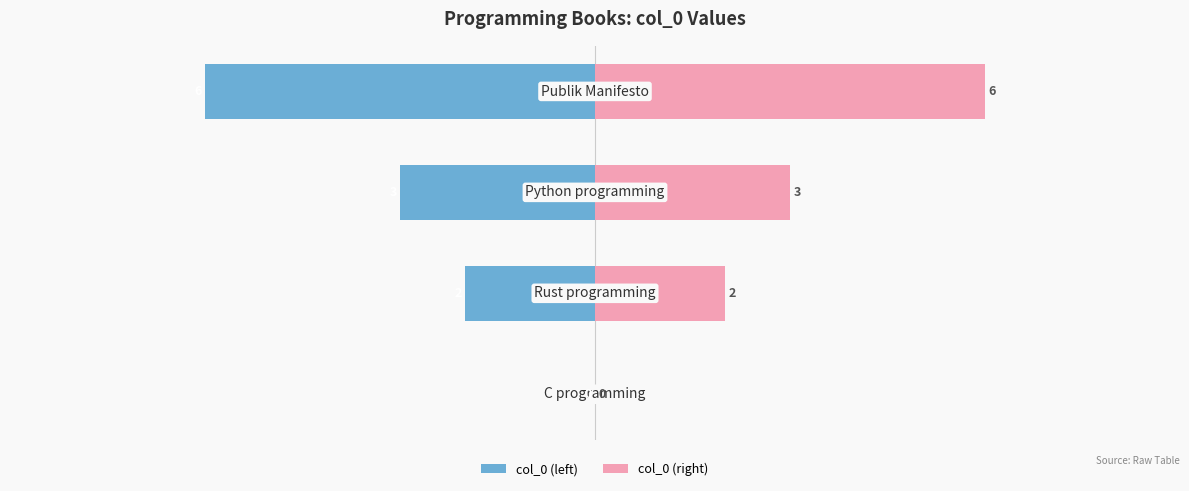

Which series has the largest total across all categories?

col_0 (right)